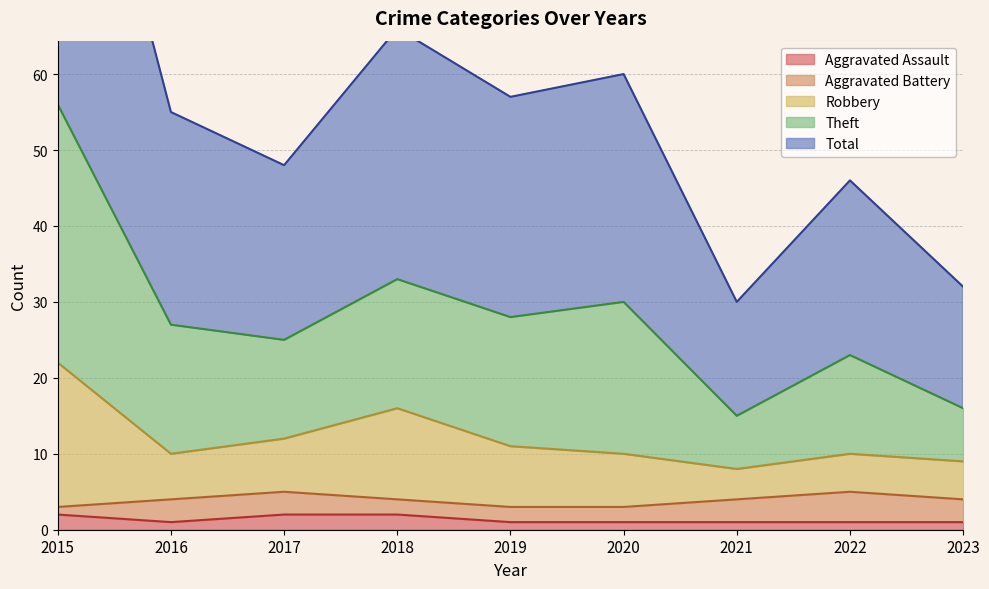

True or false: Aggravated Assault has a value of 1 at 2020.

True